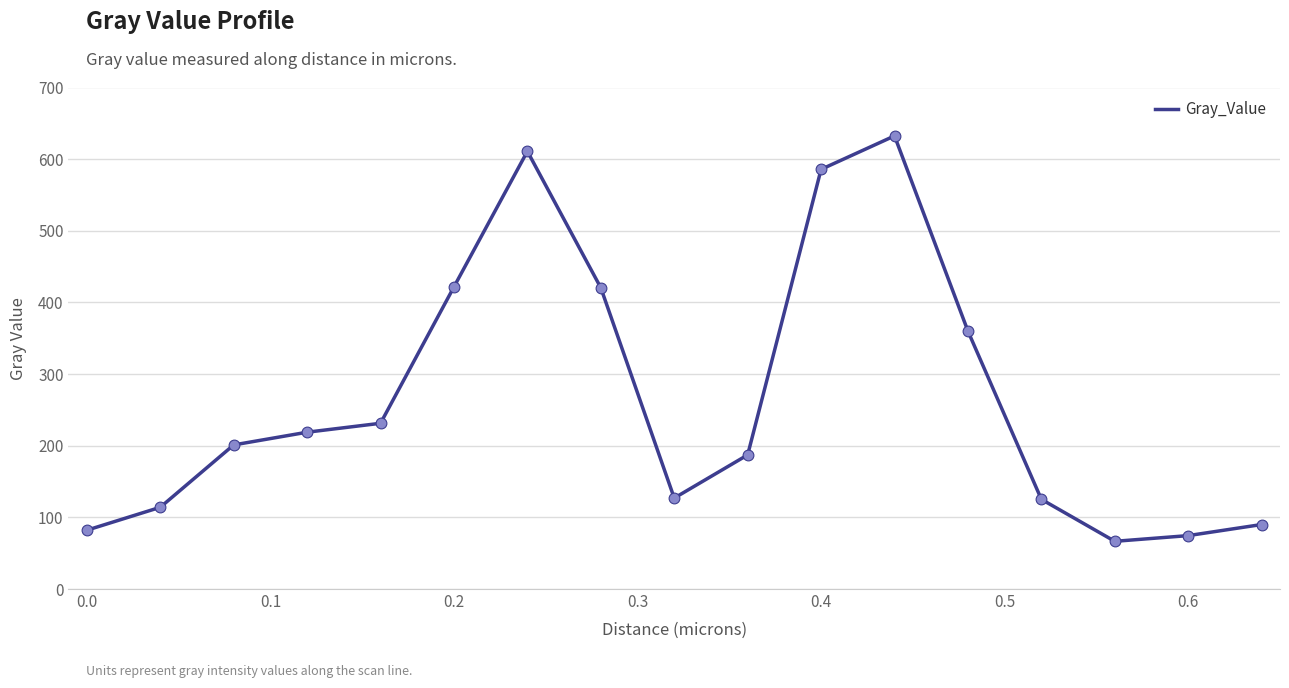

What is the difference between the maximum and minimum values?

565.9